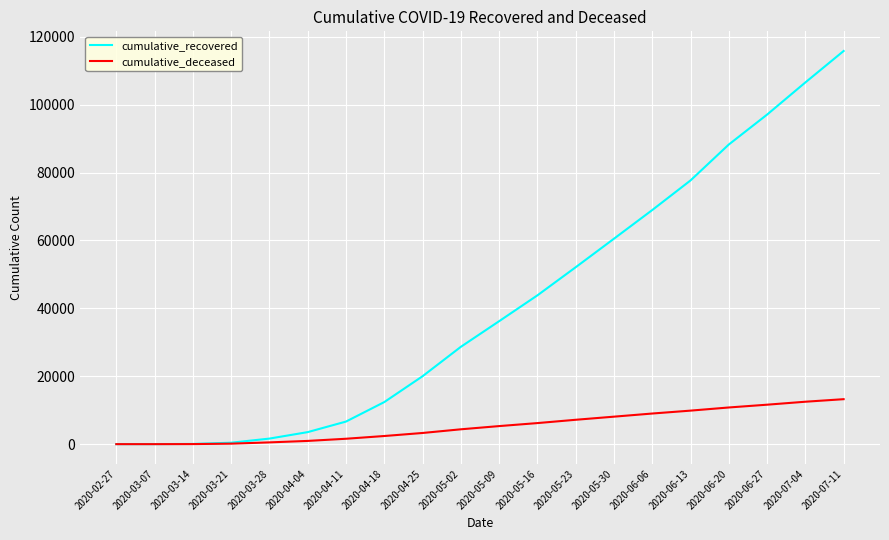

What are all the series names shown in the legend?

cumulative_recovered, cumulative_deceased